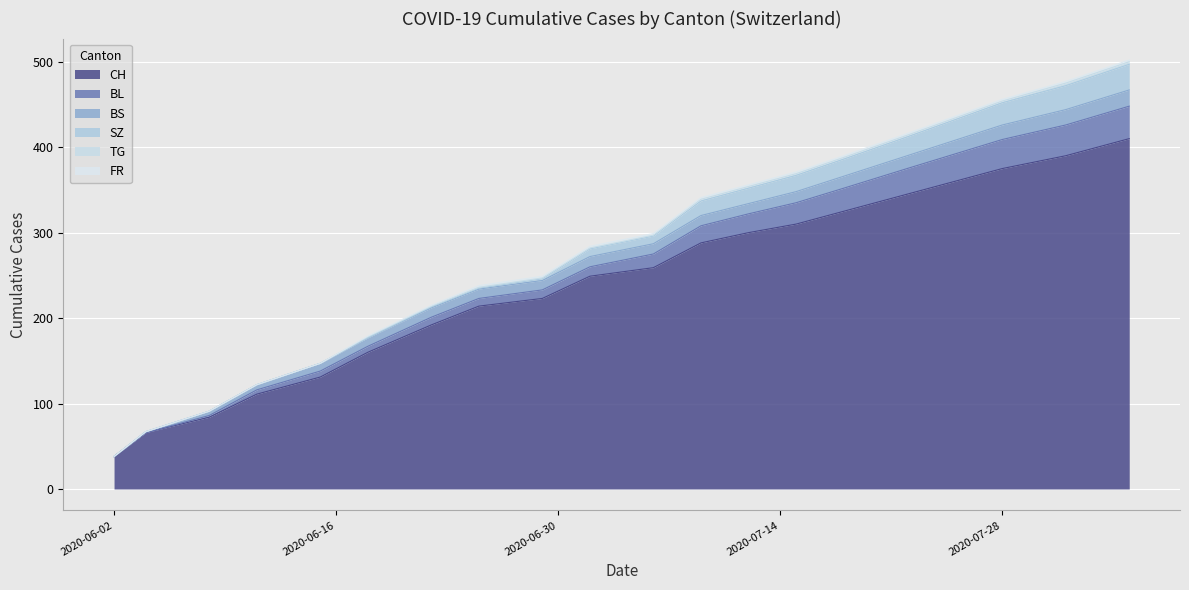

At how many categories does at least one series exceed 118?

16